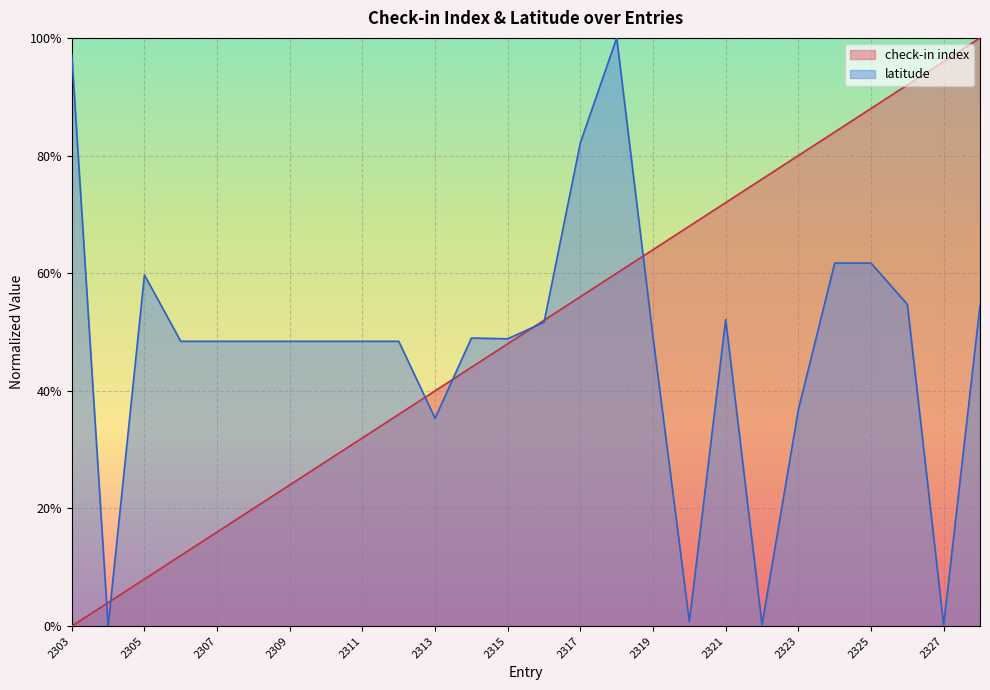

Which label corresponds to the largest value in the chart?

2328